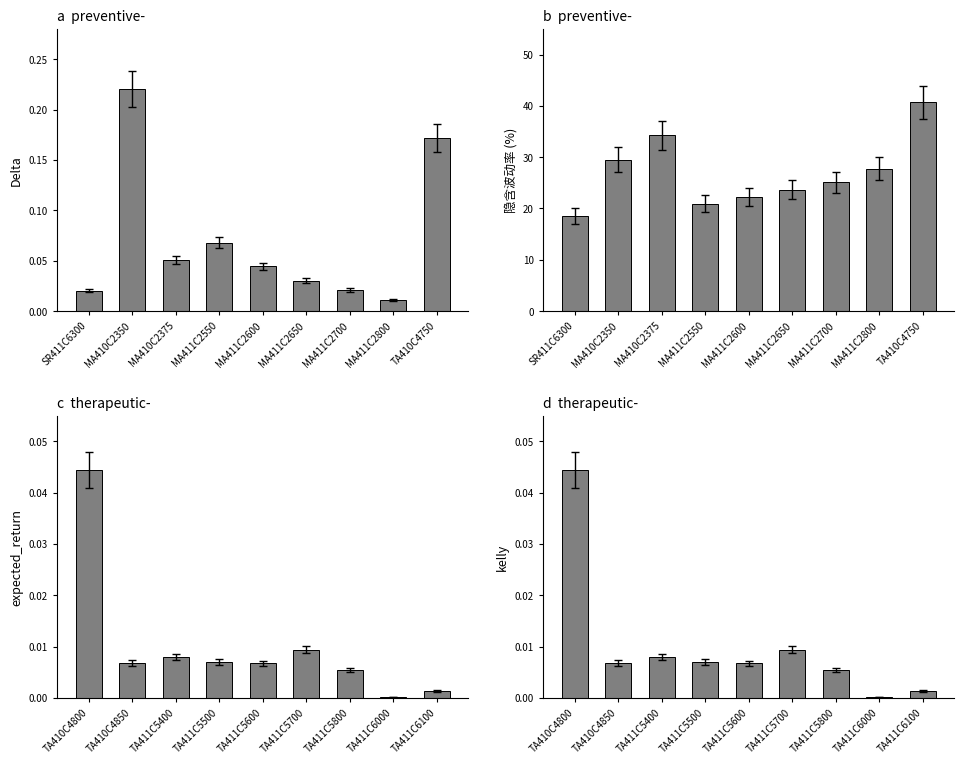

Reading right to left, transcribe all the data shown in this chart.

Delta: 0.2	0.0	0.0	0.0	0.0	0.1	0.1	0.2	0.0
隐含波动率 (%): 40.7	27.7	25.1	23.7	22.3	20.9	34.2	29.5	18.5
expected_return: 0.0	0.0	0.0	0.0	0.0	0.0	0.0	0.0	0.0
kelly: 0.0	0.0	0.0	0.0	0.0	0.0	0.0	0.0	0.0